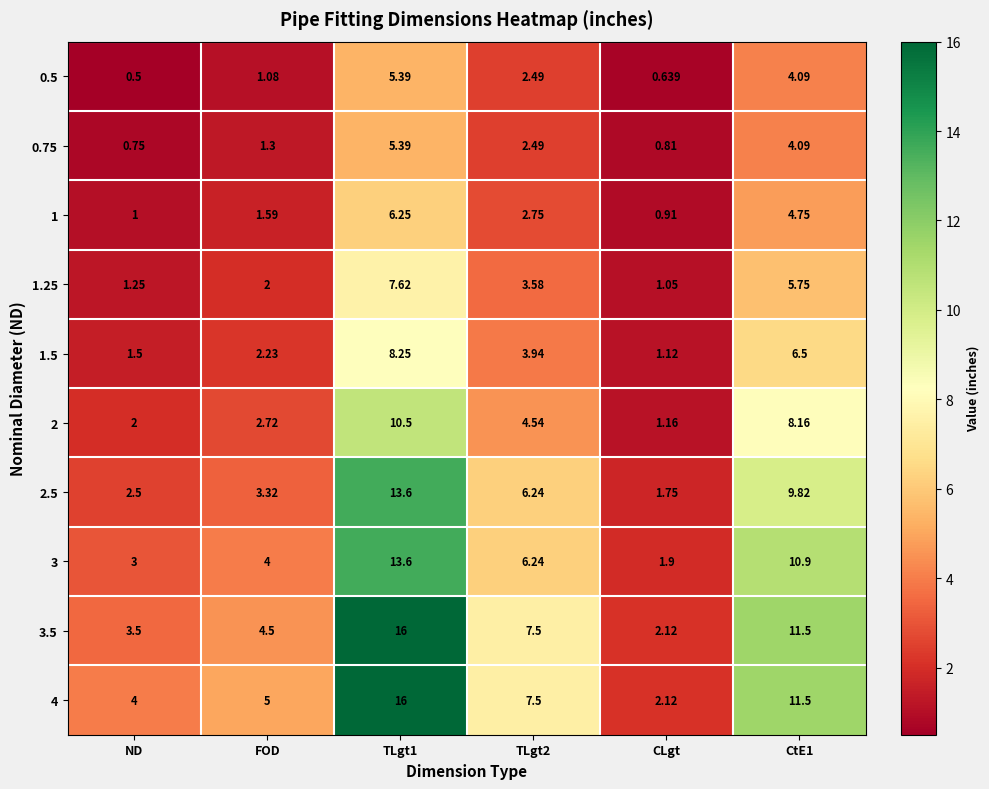

Which category has the lowest value in the 3.5 series?

CLgt